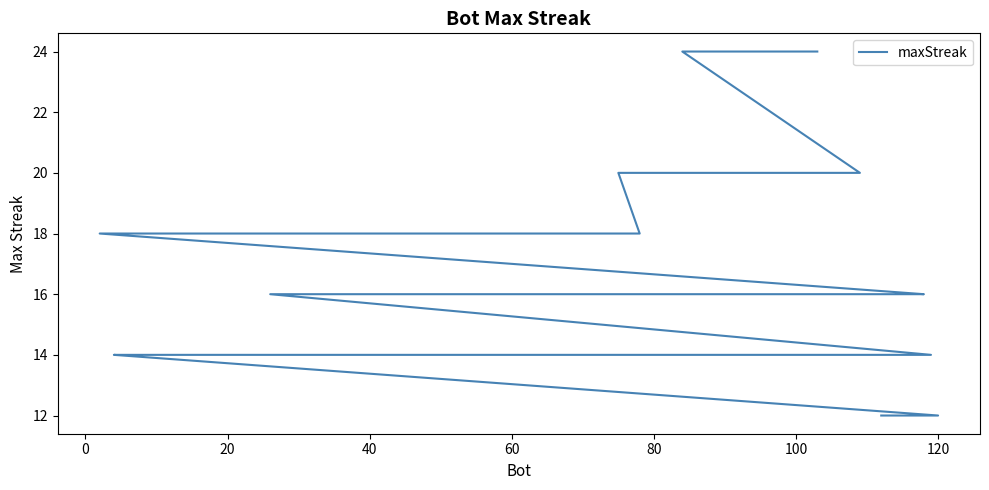

True or false: there are more than 0 points higher than both neighbors.

False